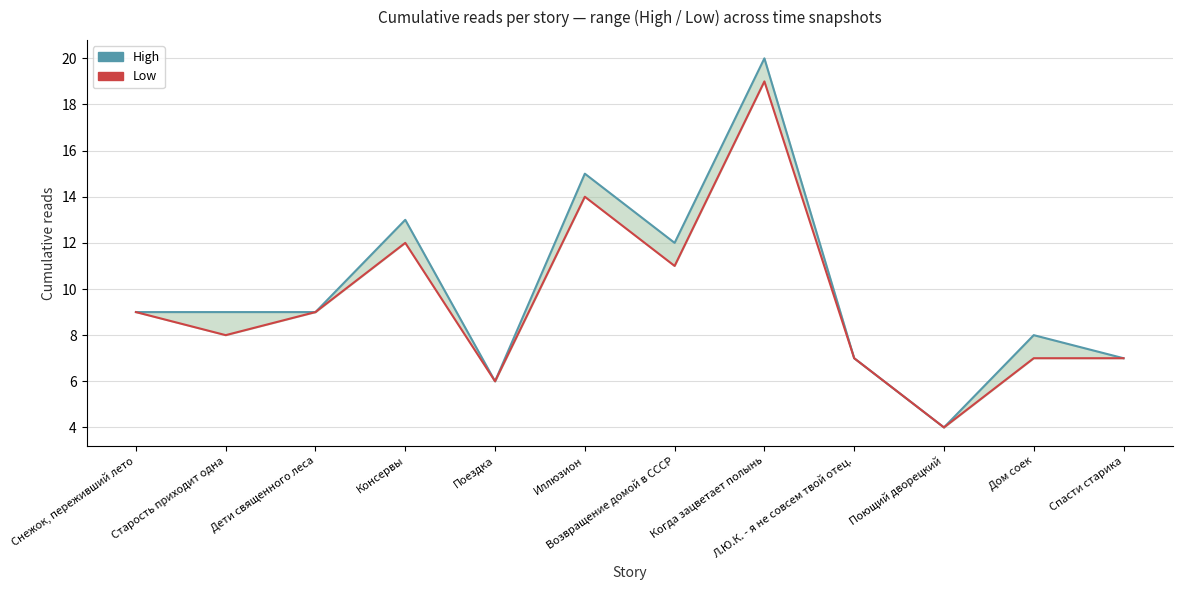

How many data points in High are above 9?

4